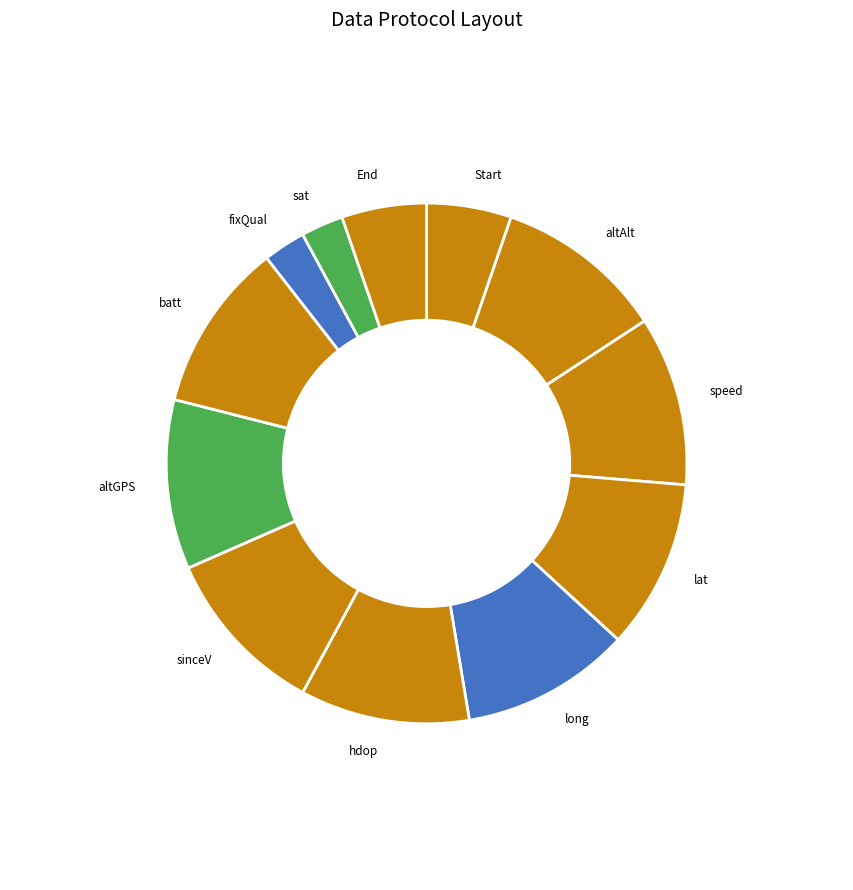

Approximately how many times larger is the value at Start compared to altGPS?

0.5